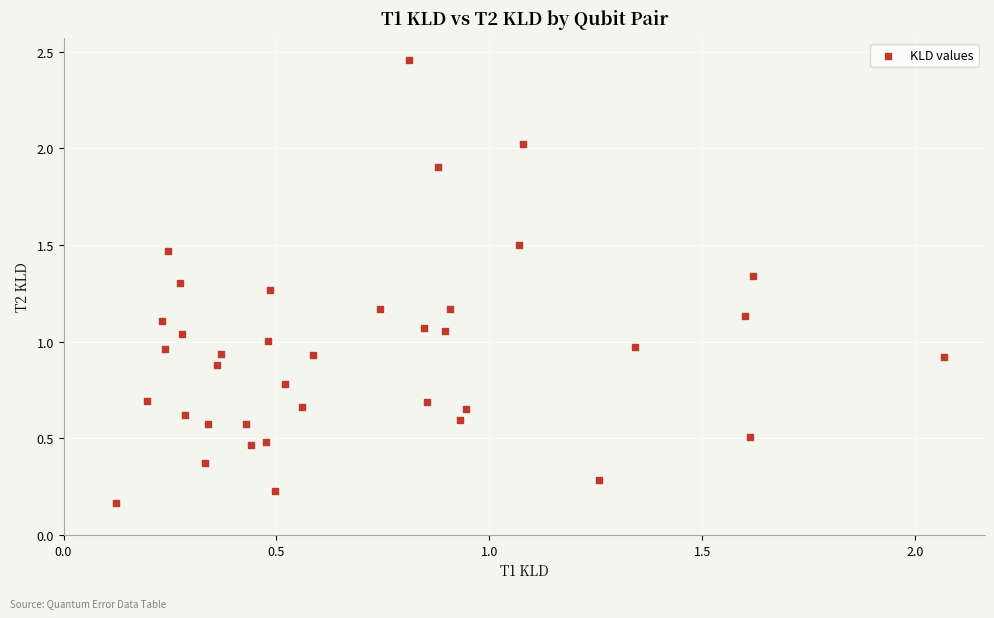

What is the range of X values (max minus min)?

1.9